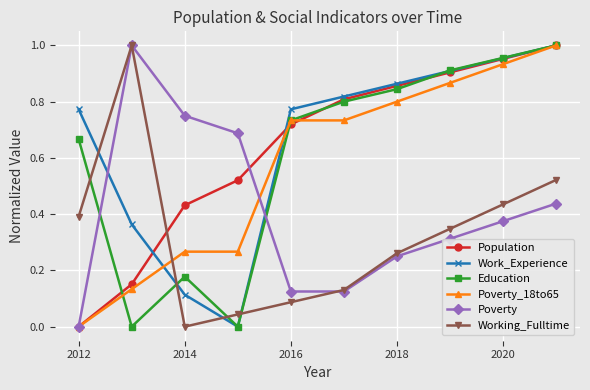

True or false: Education and Population cross at least once.

True